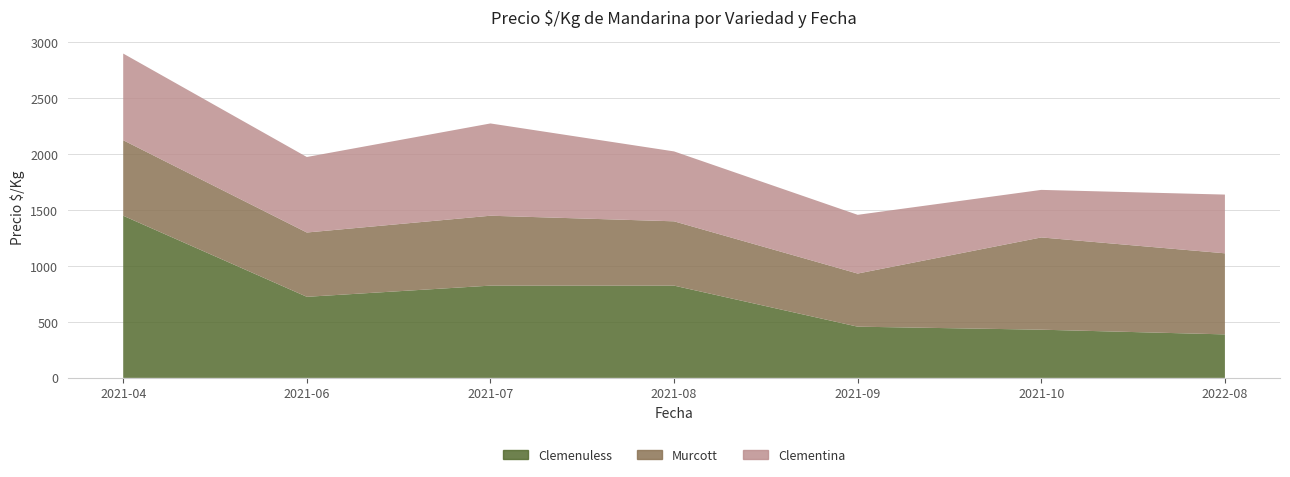

Which series has the largest total across all categories?

Clemenuless